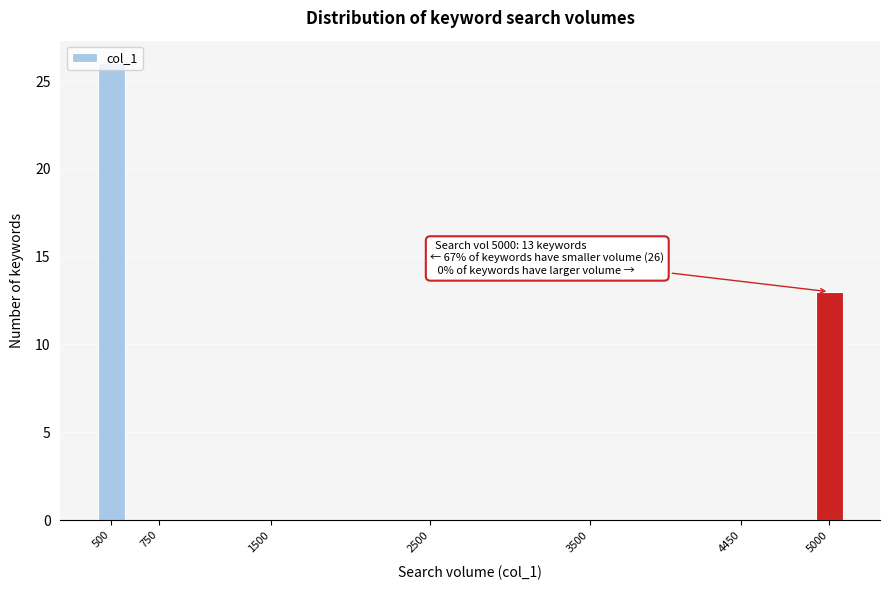

What is the greatest value displayed?

26